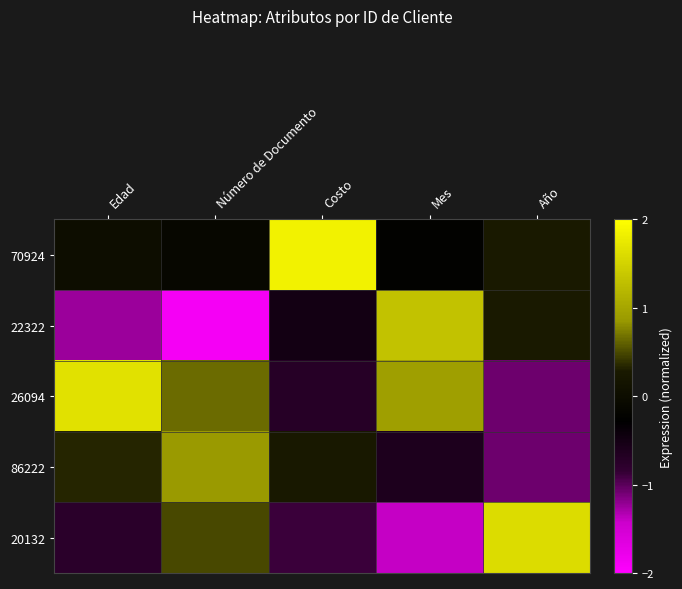

Reading left to right, list all the values displayed in this chart.

70924: Edad=0.0	Número de Documento=-0.1	Costo=1.8	Mes=-0.2	Año=0.3
22322: Edad=-1.2	Número de Documento=-1.9	Costo=-0.5	Mes=1.3	Año=0.3
26094: Edad=1.7	Número de Documento=0.6	Costo=-0.7	Mes=0.9	Año=-1.1
86222: Edad=0.3	Número de Documento=0.9	Costo=0.3	Mes=-0.6	Año=-1.1
20132: Edad=-0.8	Número de Documento=0.5	Costo=-0.9	Mes=-1.4	Año=1.6